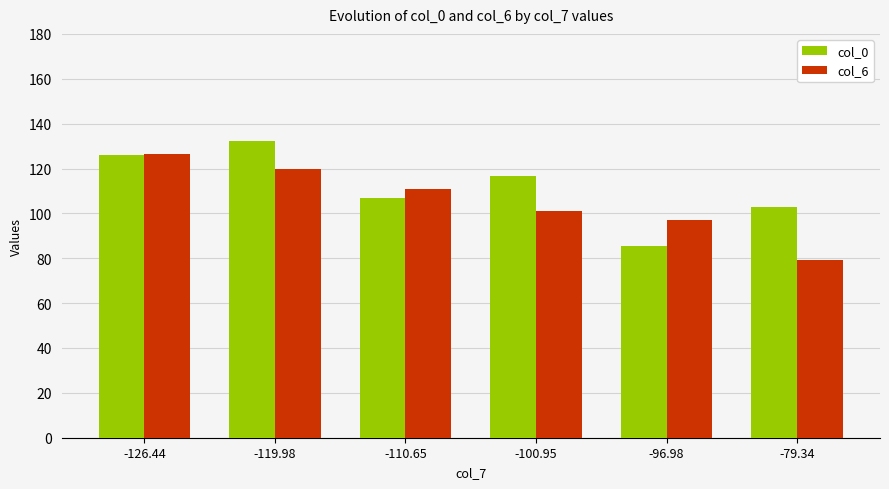

What is the greatest value displayed?

132.5